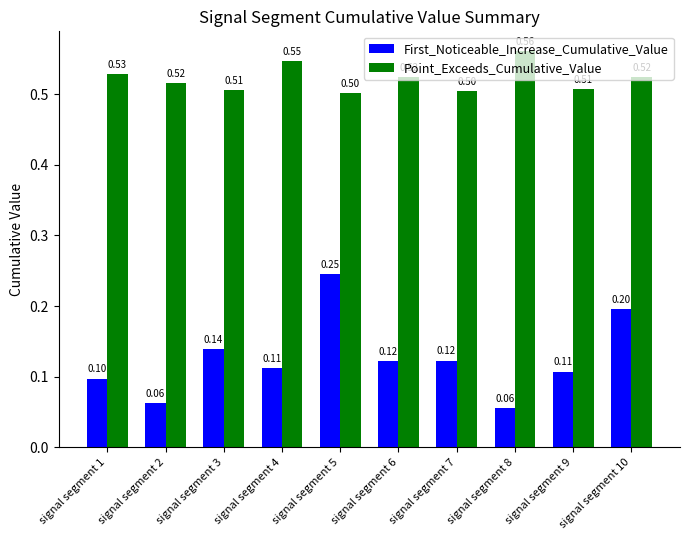

At how many categories does at least one series exceed 0?

10